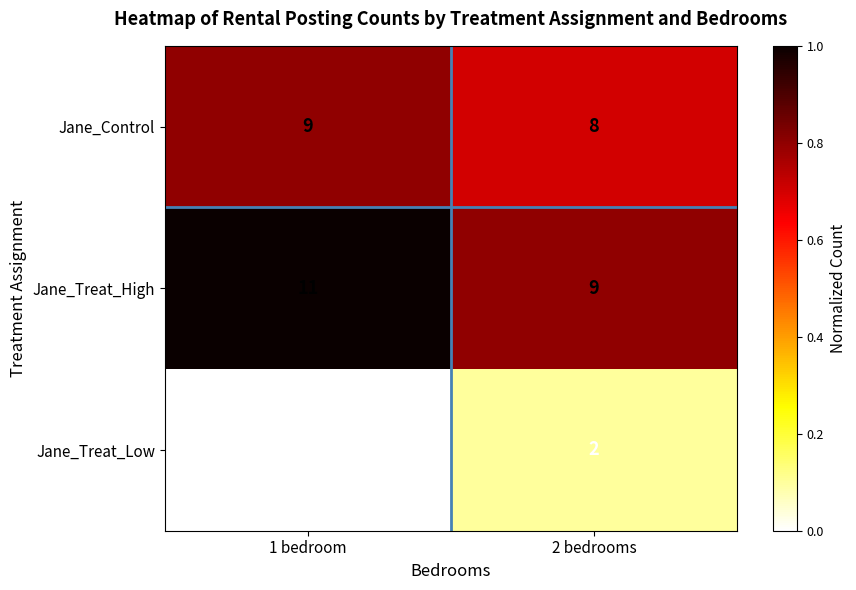

What is the approximate value of Jane_Control at 2 bedrooms?

8